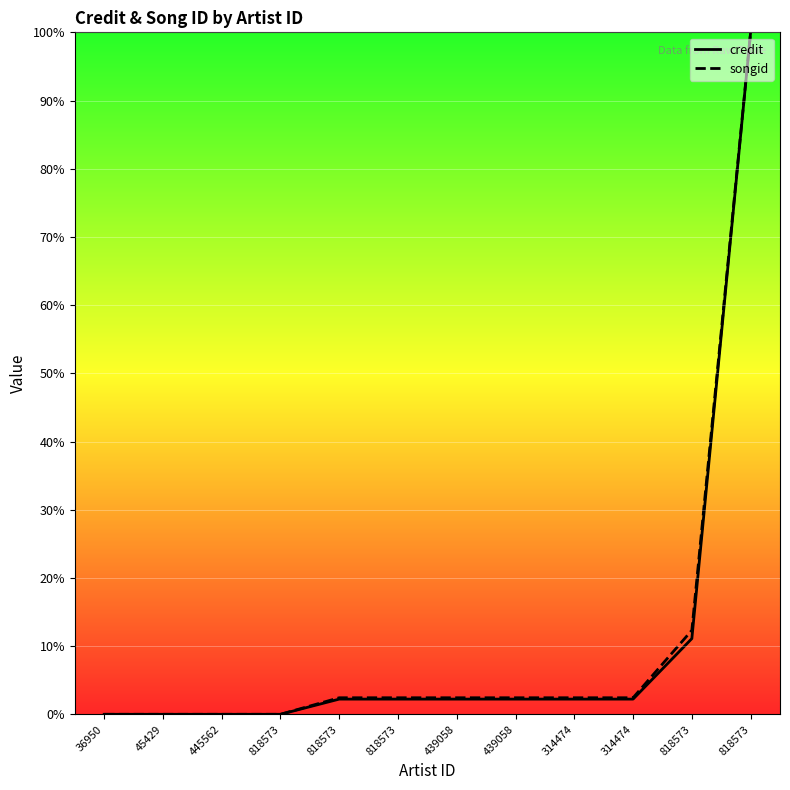

True or false: songid has a value of 2.4 at 818573.

True